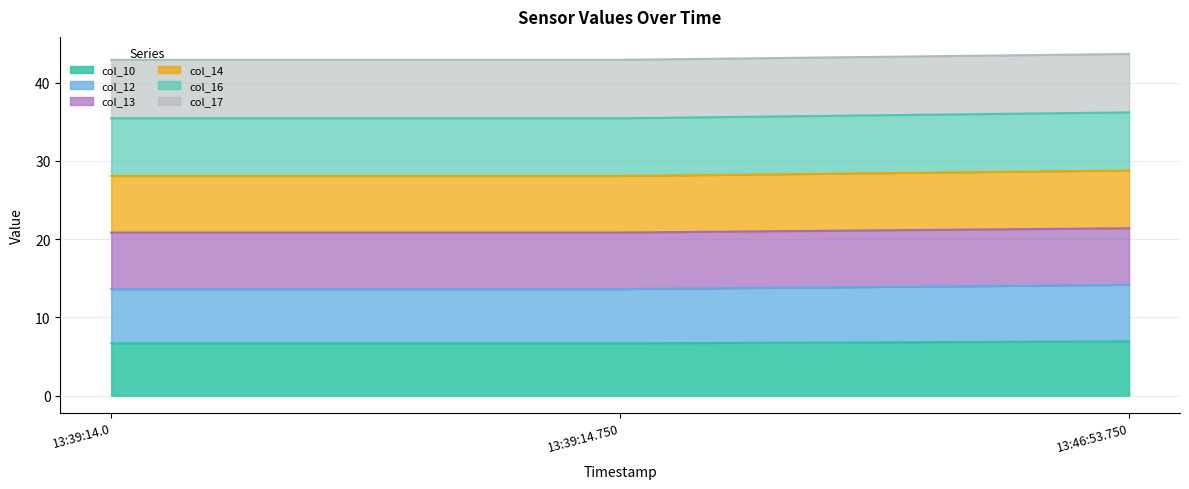

What is the value of the col_16 point at the 2nd from the left?

35.4